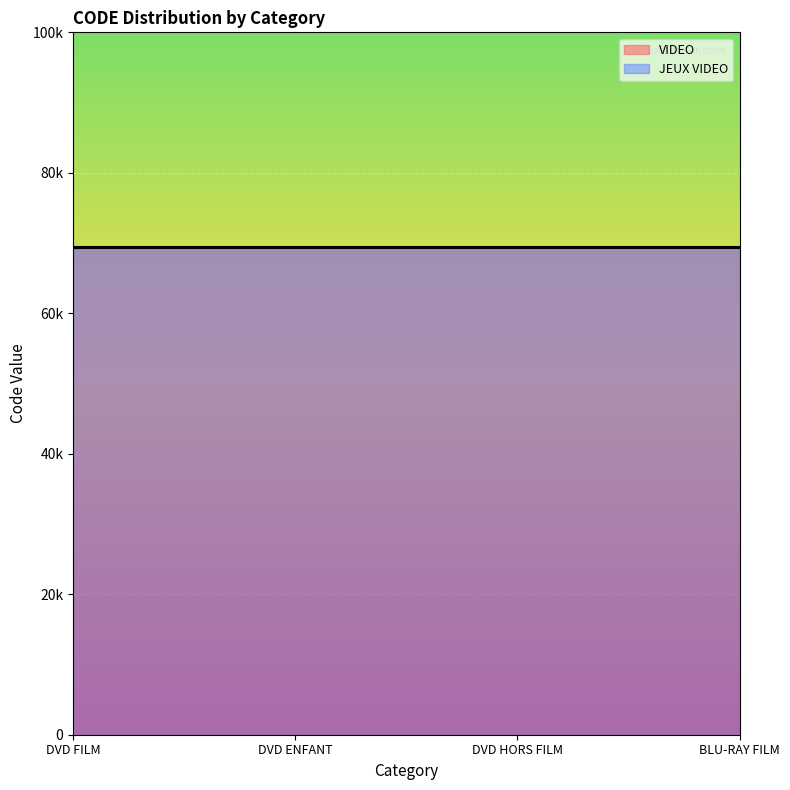

What is the difference between the maximum and minimum values in the JEUX VIDEO series?

3